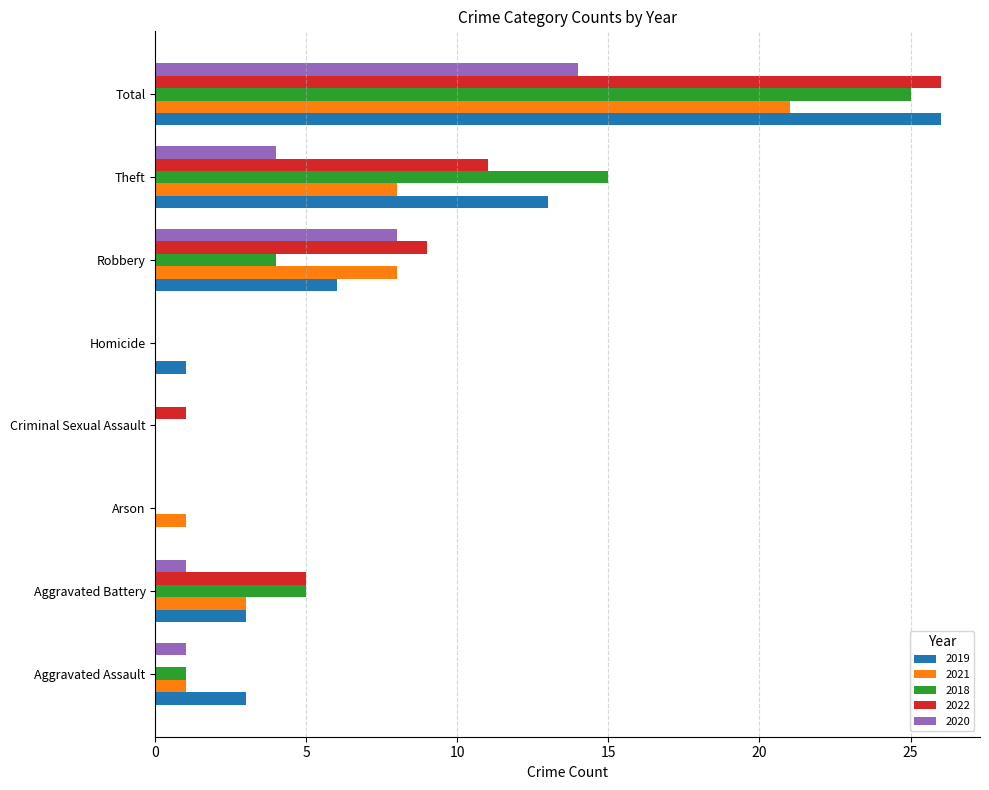

What is the sum of the 2019 values at Aggravated Assault and Homicide?

4